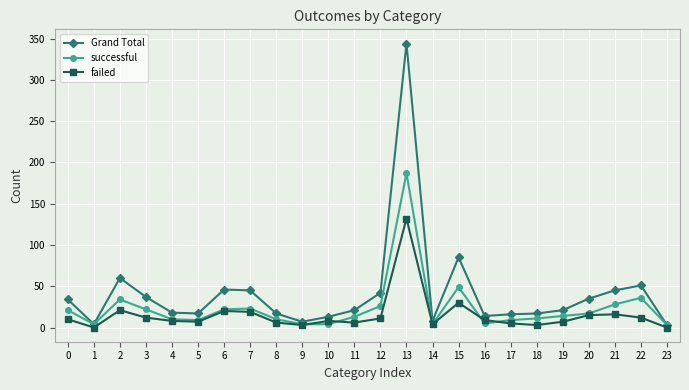

Rank the series by their maximum value, from lowest to highest.

failed, successful, Grand Total